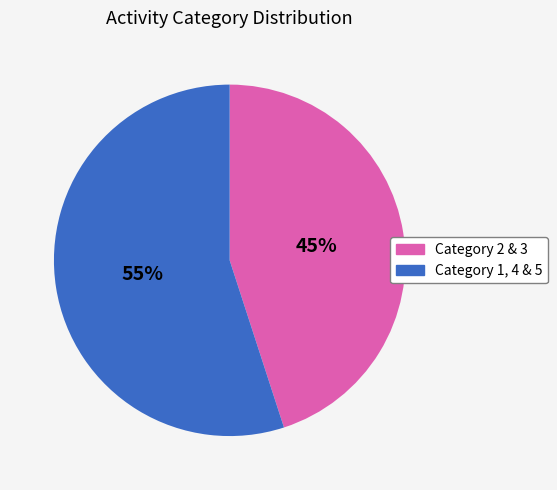

Does any single category account for the majority?

Yes